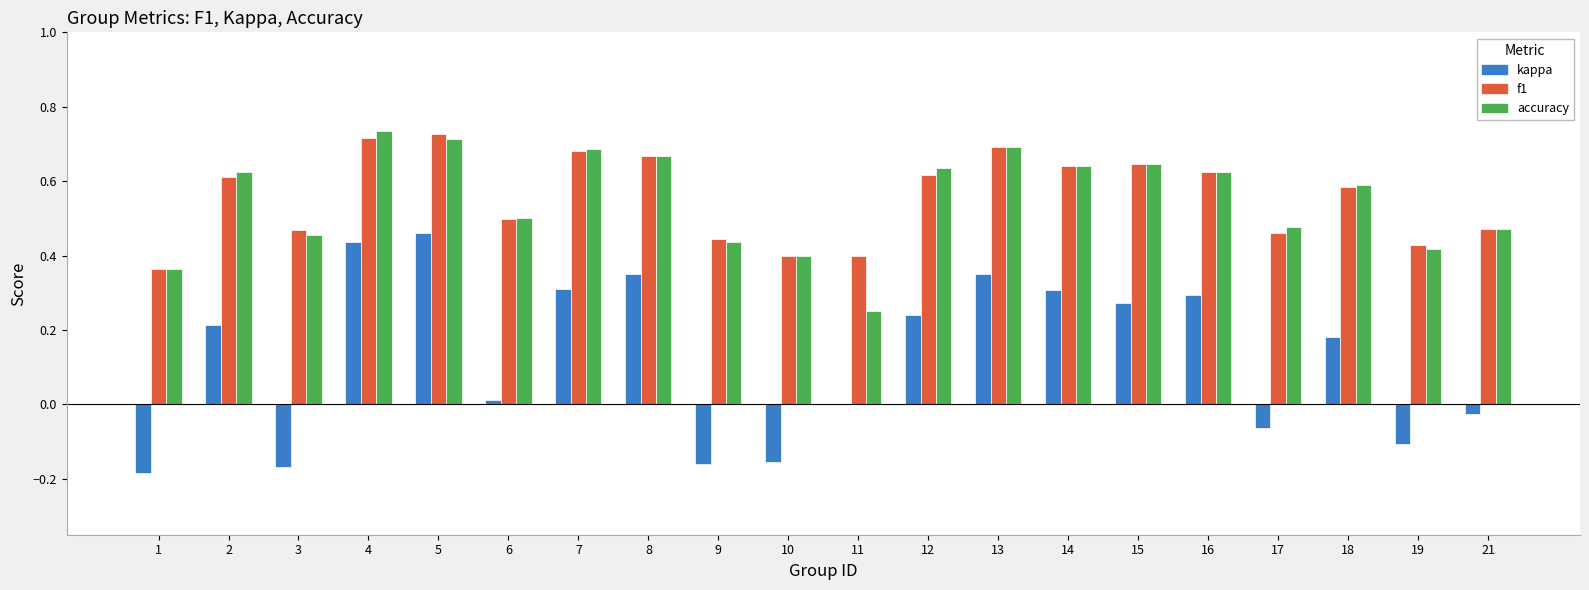

What is the sum of the accuracy values at 14 and 6?

1.1